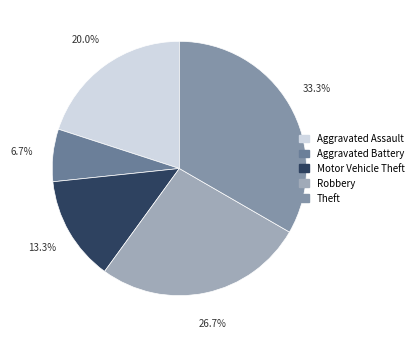

To the nearest percent, what is the combined percentage of Theft and Aggravated Assault?

53%